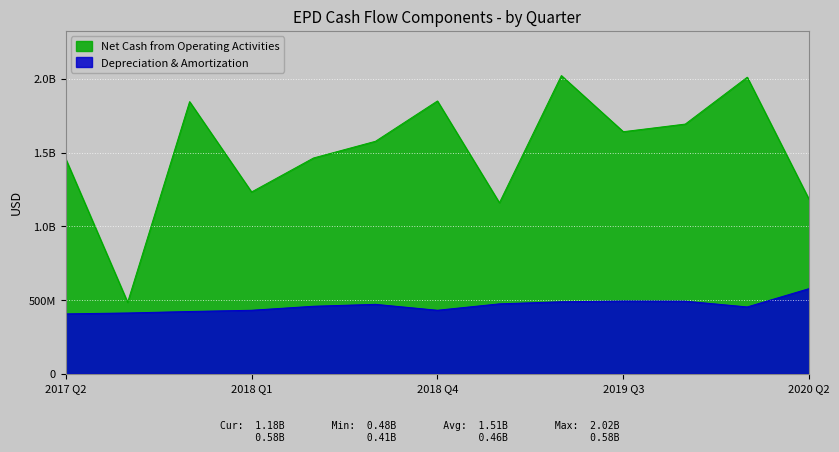

What is the sum of the Depreciation & Amortization values at 2017-11-06 and 2019-08-09?

901200000